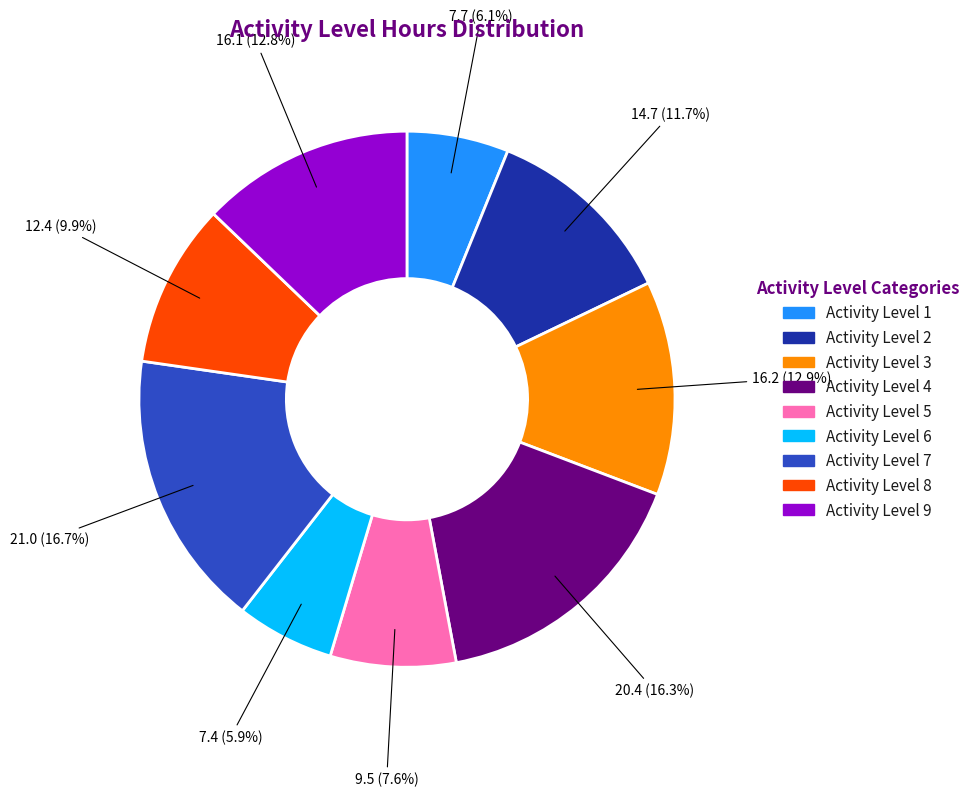

Is there a majority slice in this chart?

No